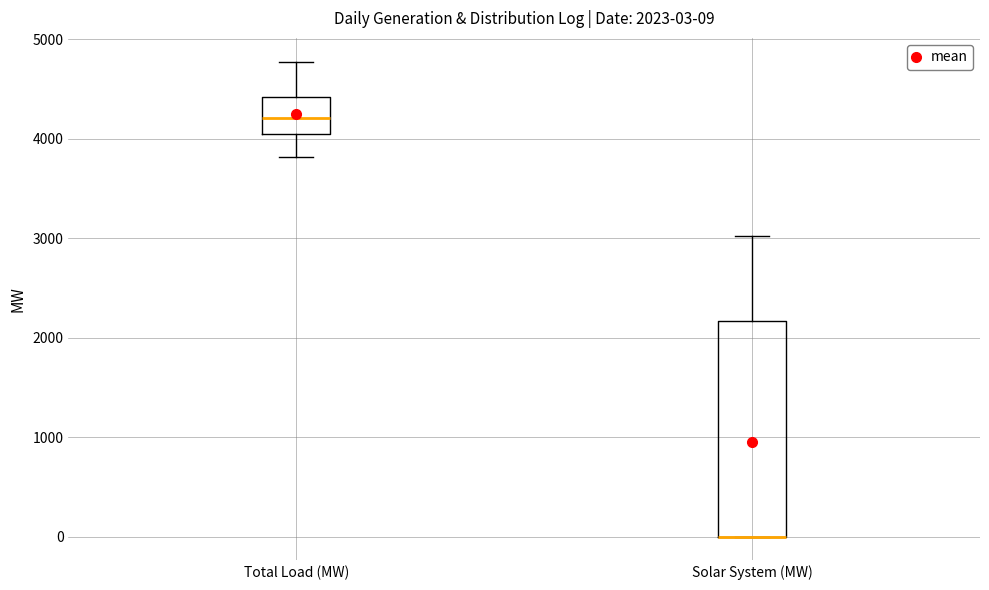

Comparing the boxes themselves (not the whiskers), which one is the tallest?

Solar System (MW)